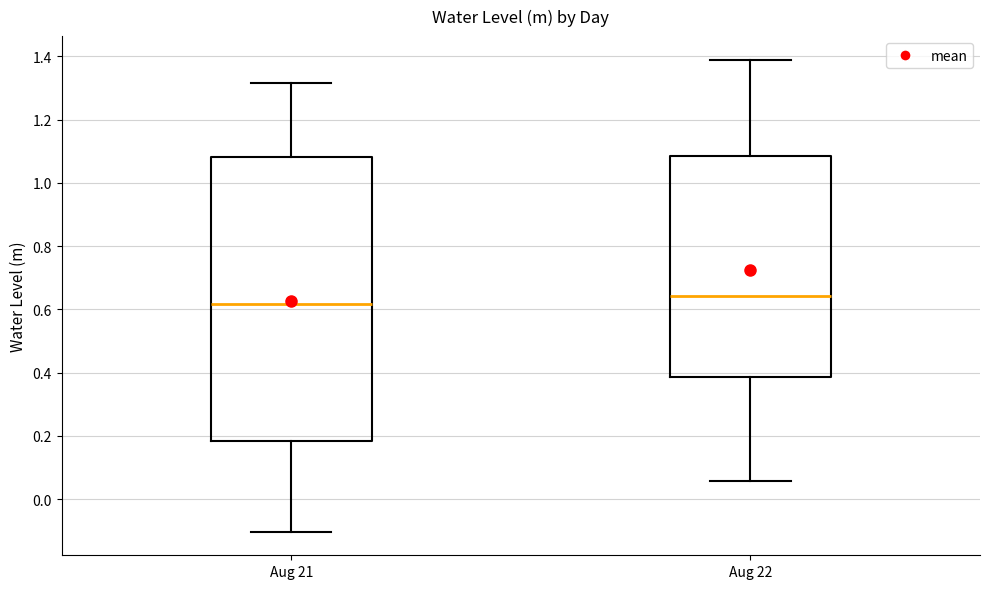

Comparing the boxes themselves (not the whiskers), which one is the tallest?

Aug 21